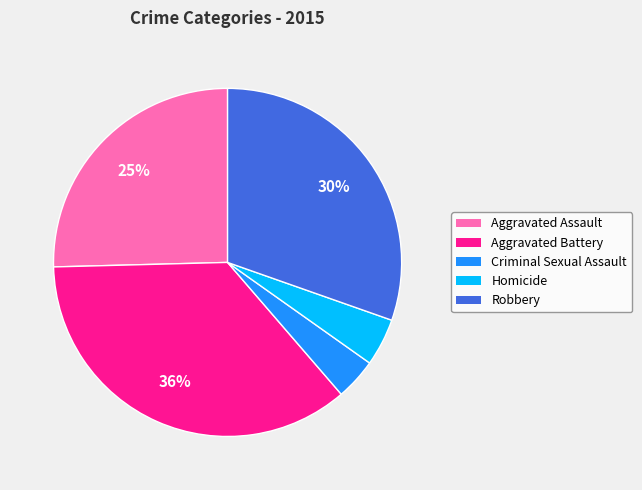

How many segments does this pie chart have?

5